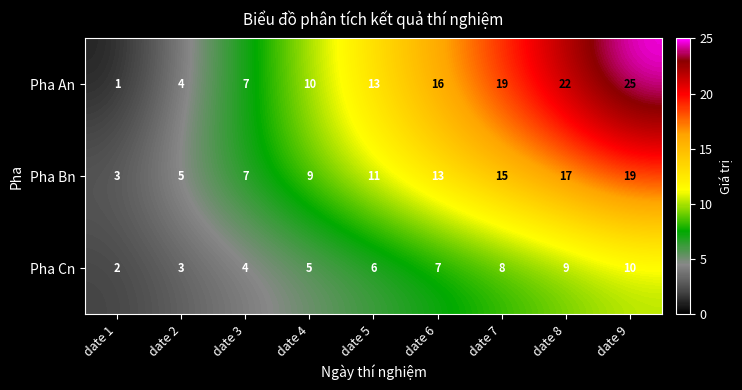

What is the sum of the Pha An values at date 9 and date 7?

44